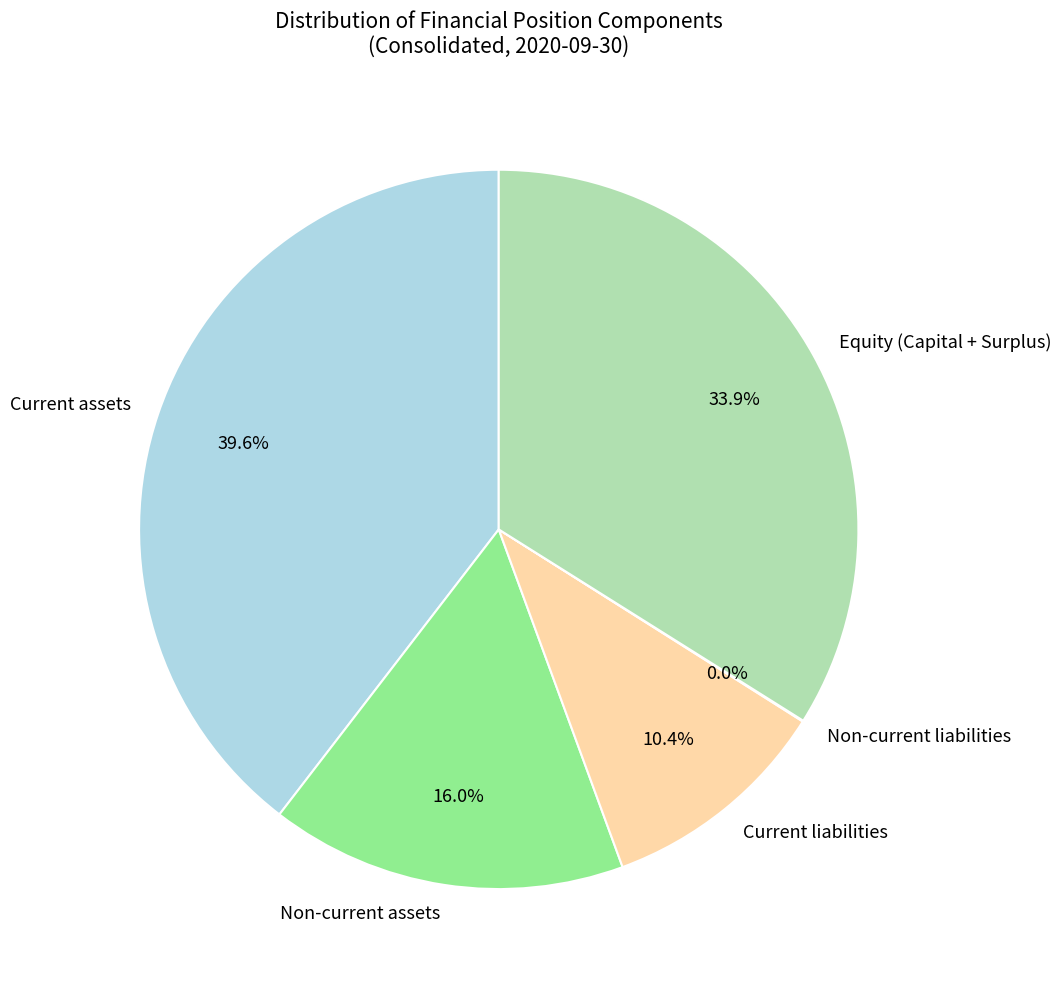

Which category has the biggest portion of the pie?

Current assets